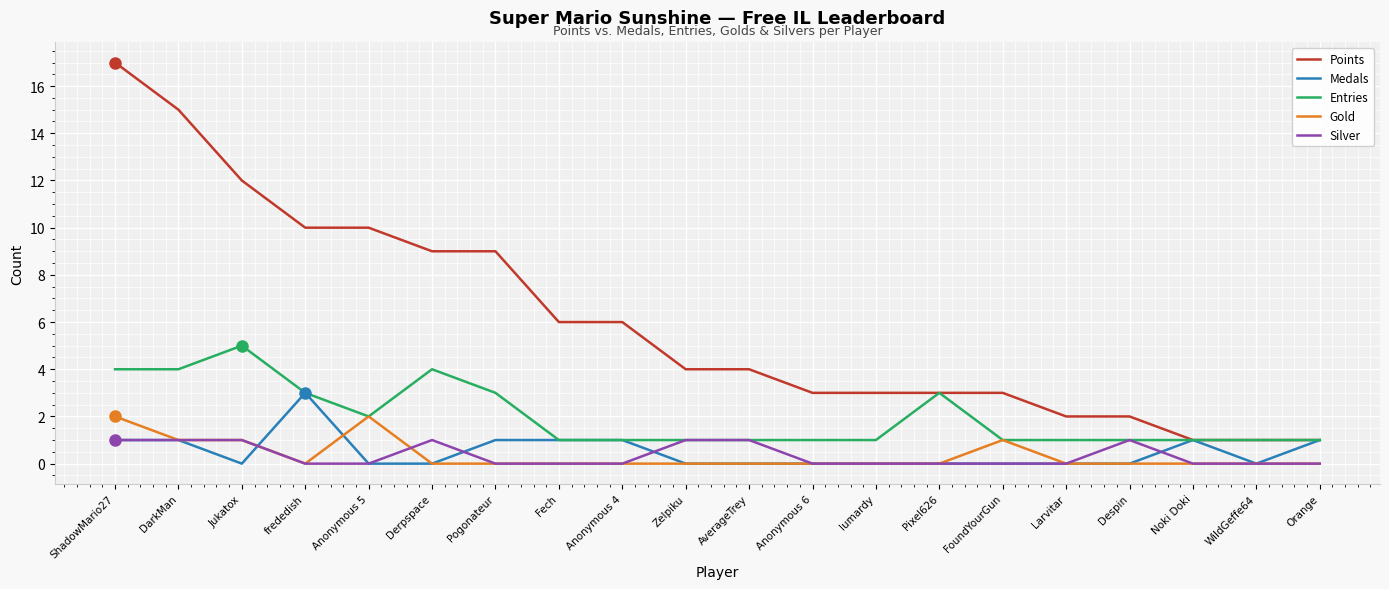

What is the approximate value of Gold at DarkMan?

1